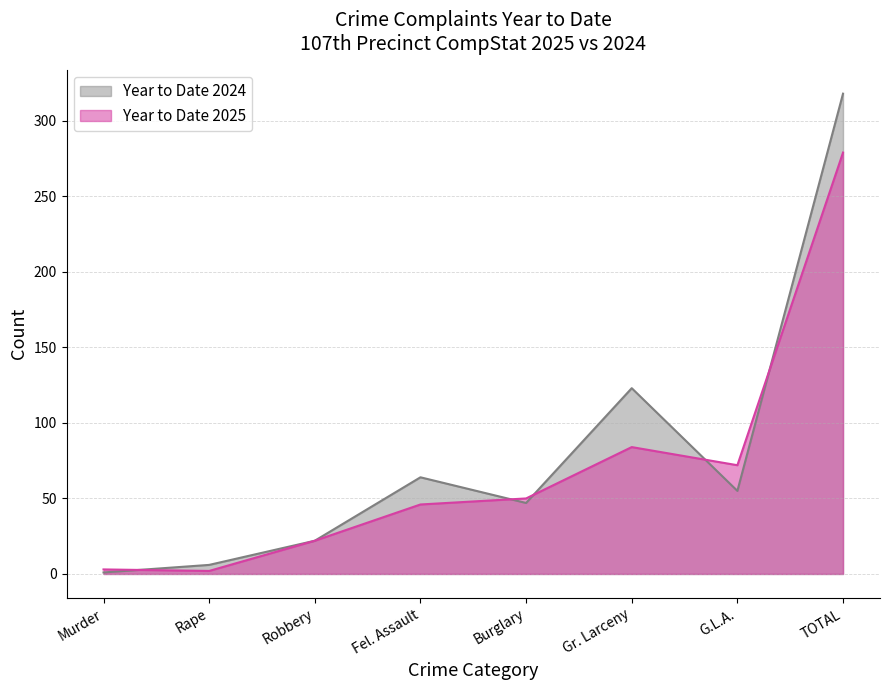

Which has a higher value, Robbery or G.L.A.?

G.L.A.